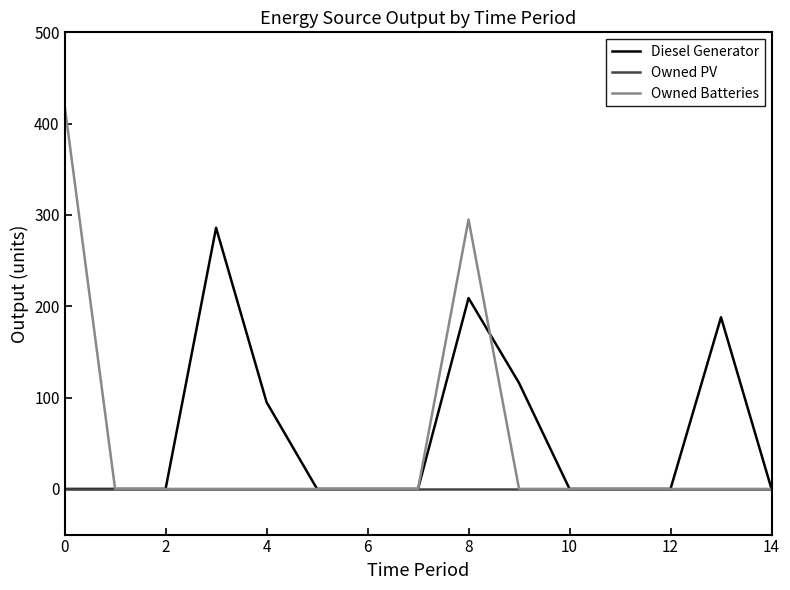

What is the maximum value shown in the chart?

420